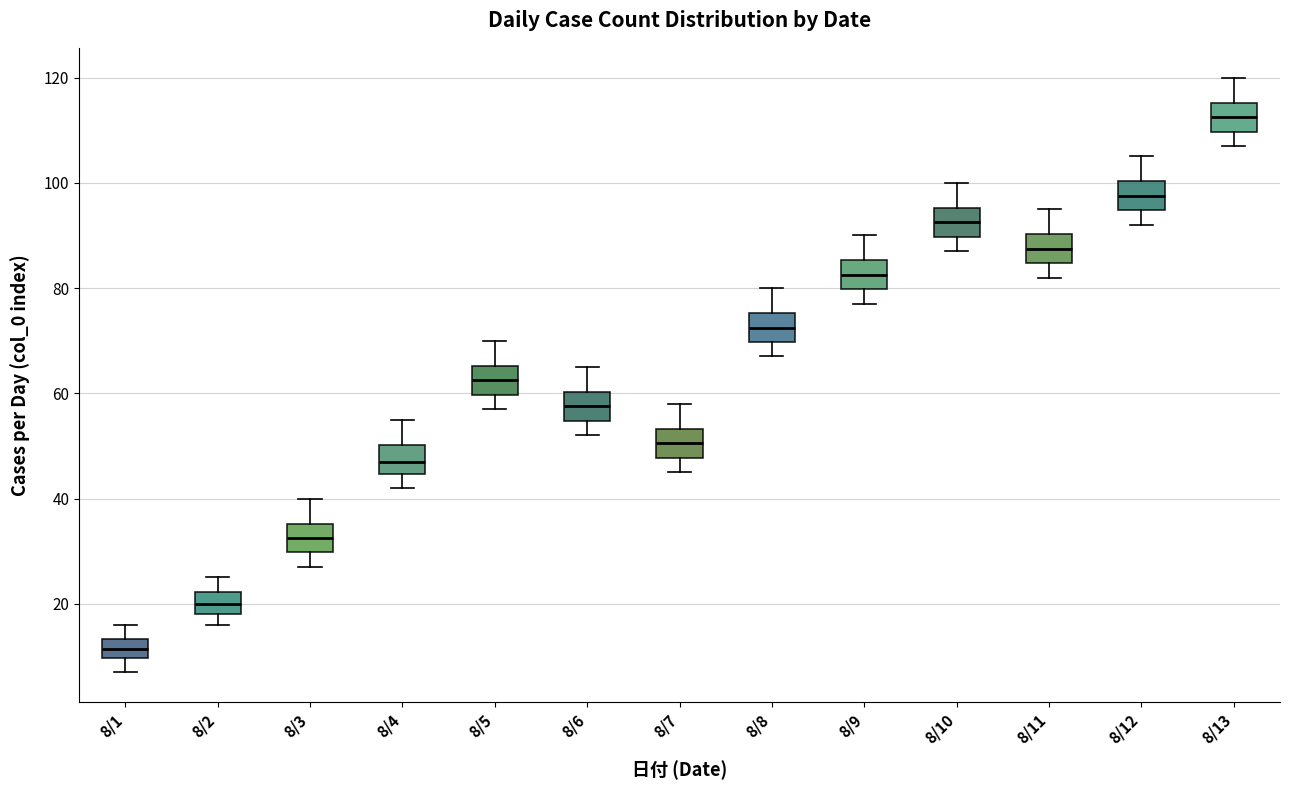

Where is the upper edge of the box for 8/2 on the y-axis? The values are not printed on the chart, so give them approximately, as read against the axis.

22